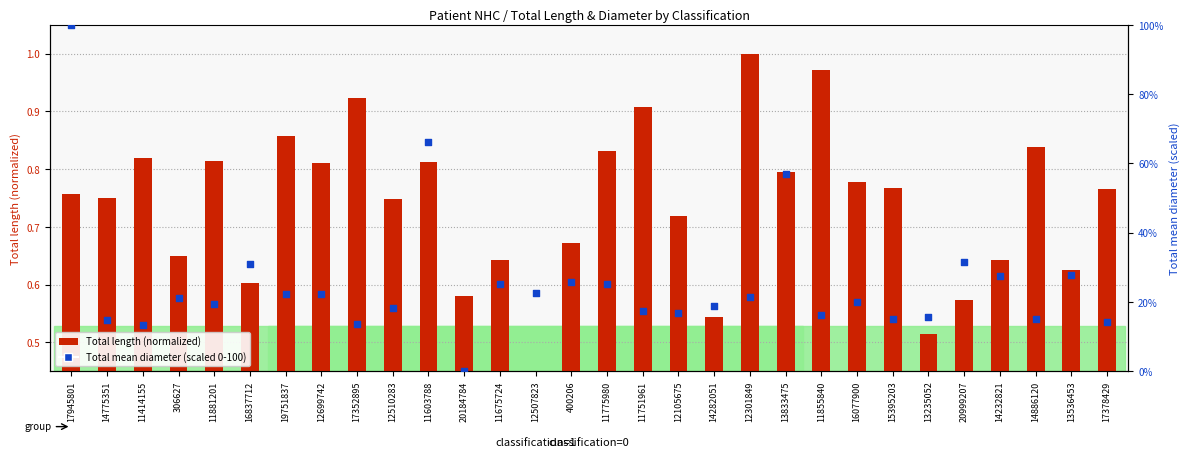

Is the value of Total length (normalized) at 400206 greater than the value of Total mean diameter (scaled 0-100) at 12105675?

No